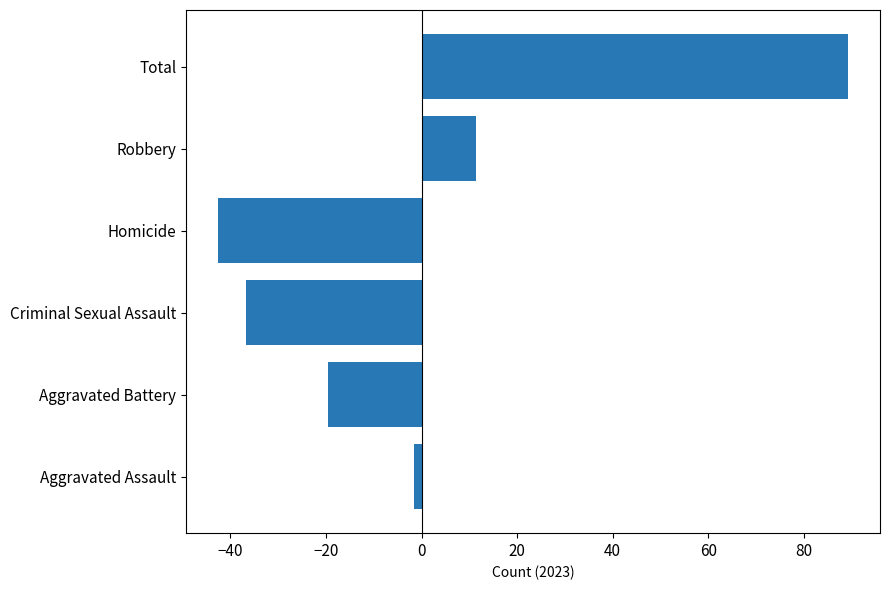

At which label is the value closest to 23?

Robbery